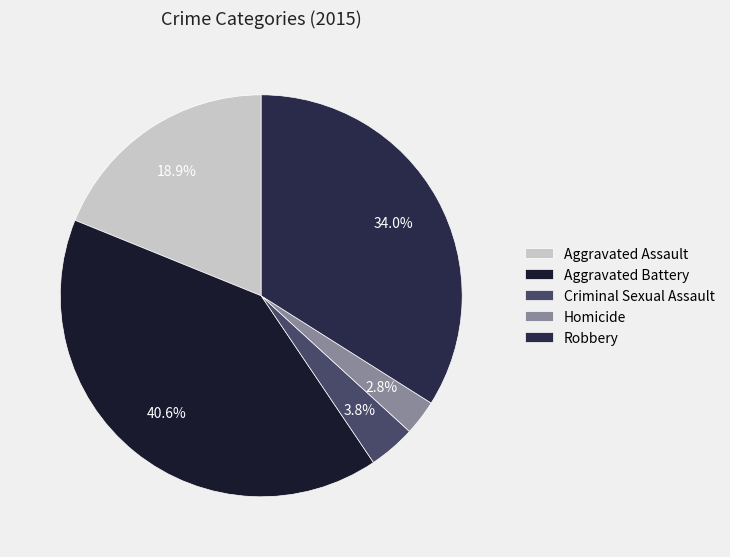

Between Homicide and Aggravated Battery, which is larger?

Aggravated Battery